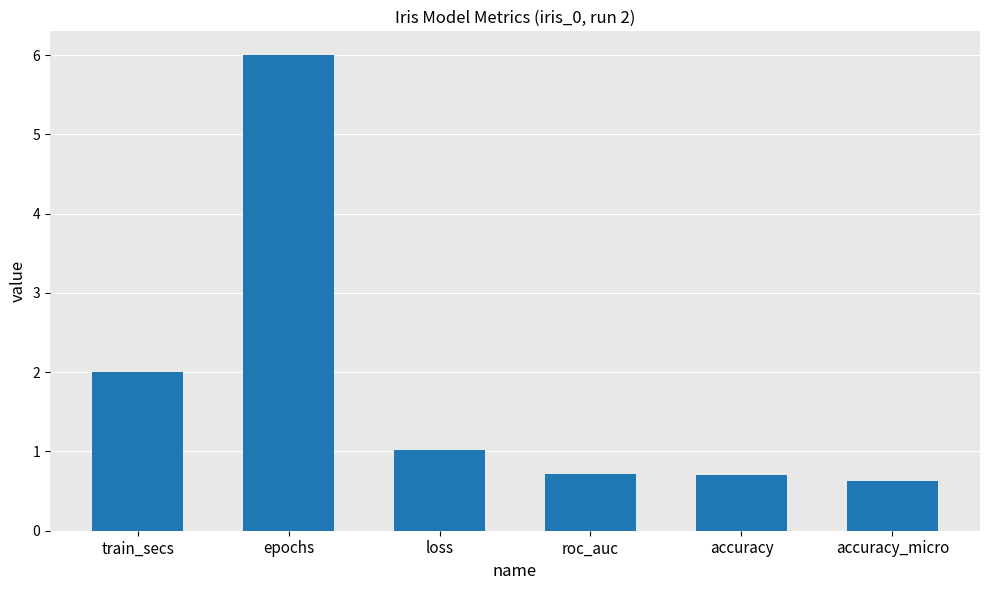

The chart shows a value of 3.6 at train_secs. True or false?

False